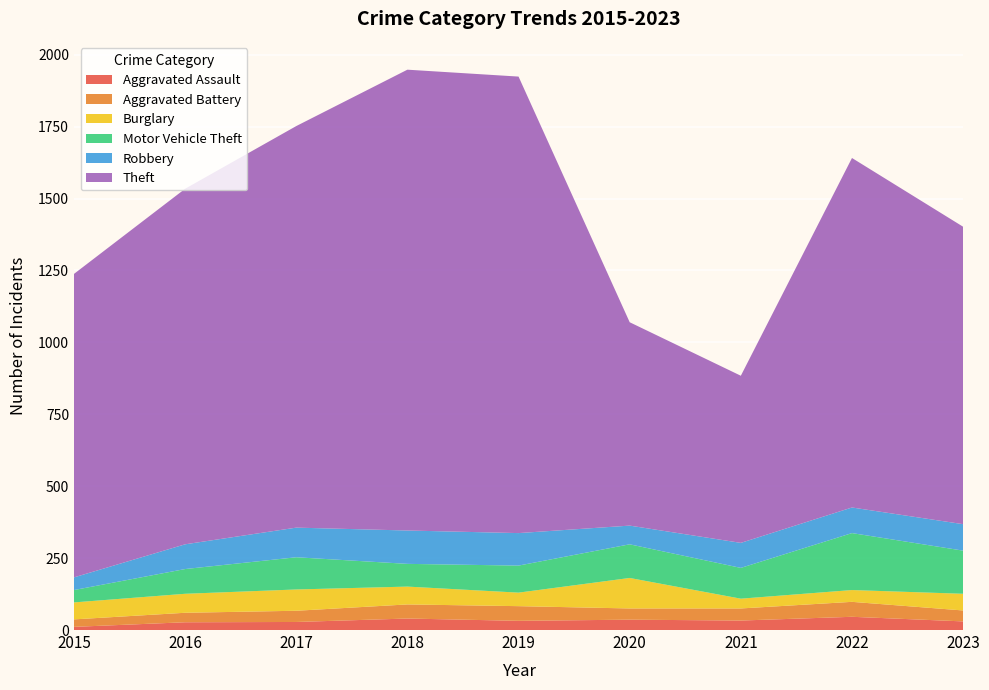

Reading left to right, transcribe all the data shown in this chart.

Aggravated Assault: 11	27	28	40	32	36	33	46	30
Aggravated Battery: 26	33	39	49	51	39	42	52	38
Burglary: 59	66	74	62	47	106	34	41	58
Motor Vehicle Theft: 43	86	112	79	94	117	107	198	150
Robbery: 44	86	103	116	113	65	87	89	92
Theft: 1055	1236	1396	1602	1587	707	581	1215	1034